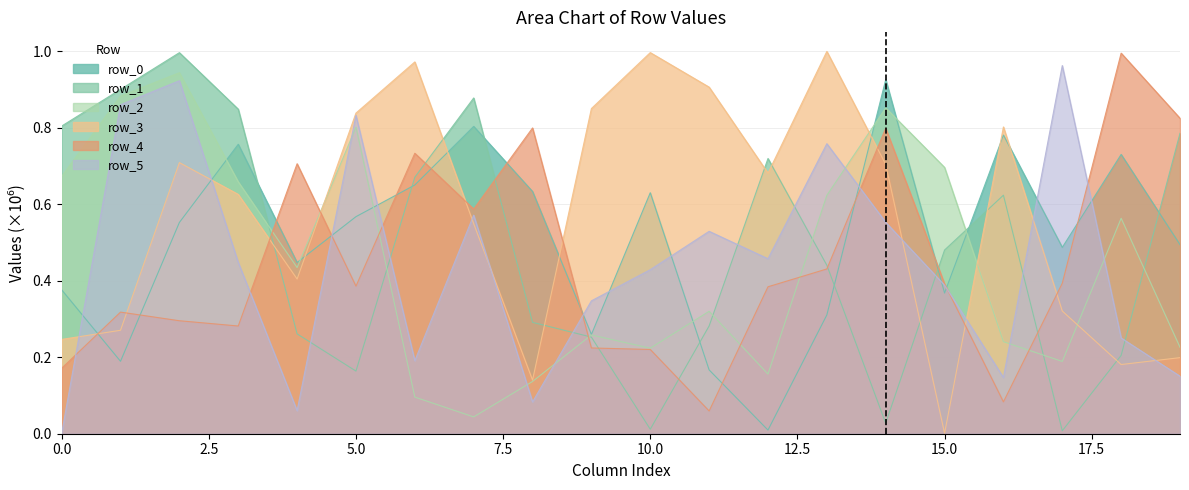

Which label corresponds to the largest value in the chart?

13